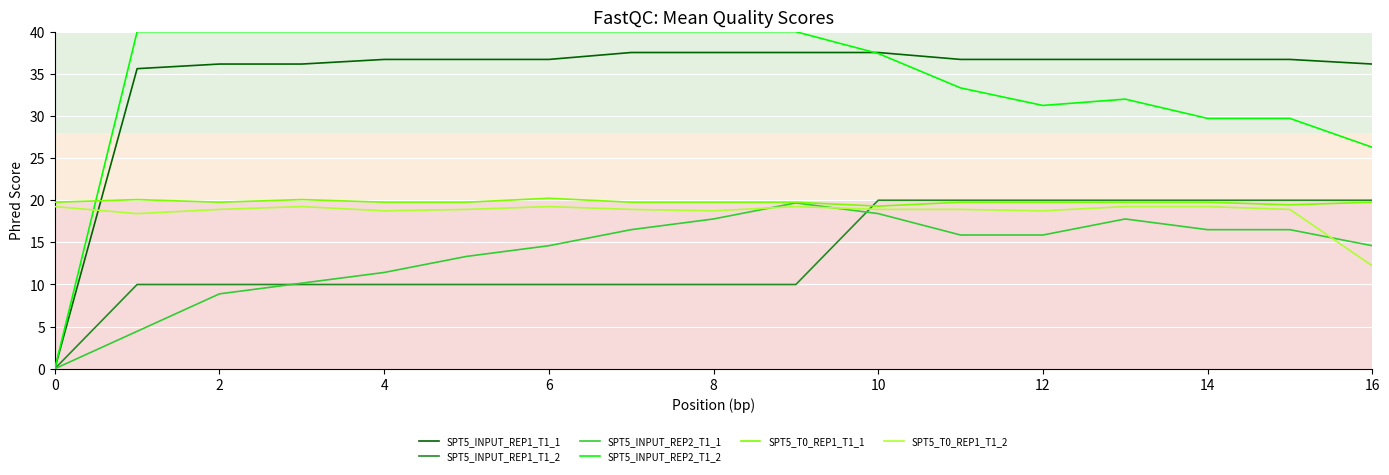

Which series has the largest range (max minus min)?

SPT5_INPUT_REP2_T1_2